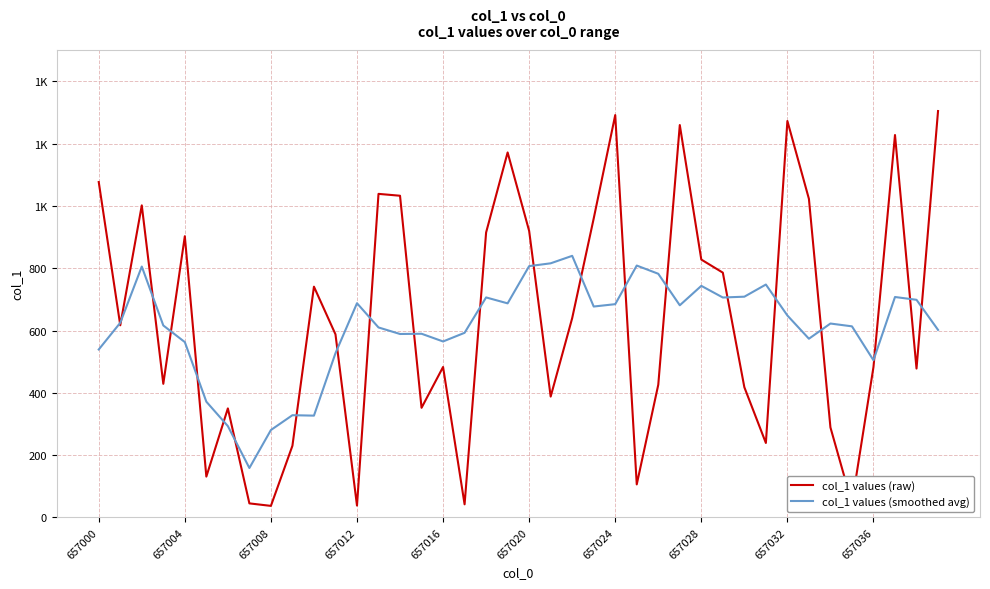

What is the sum of all col_1 values (raw) values?

25611.0